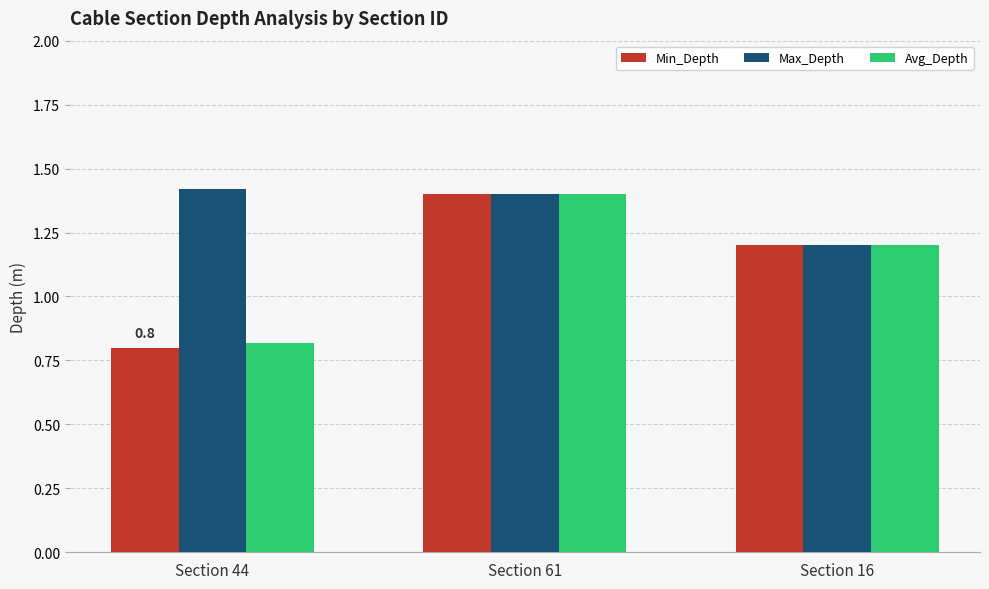

What position from the right is Section 16?

1